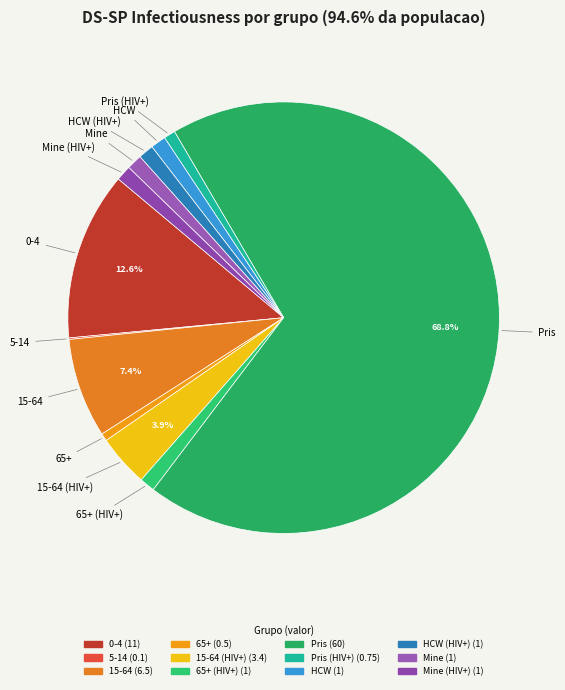

Which category has the biggest portion of the pie?

Pris